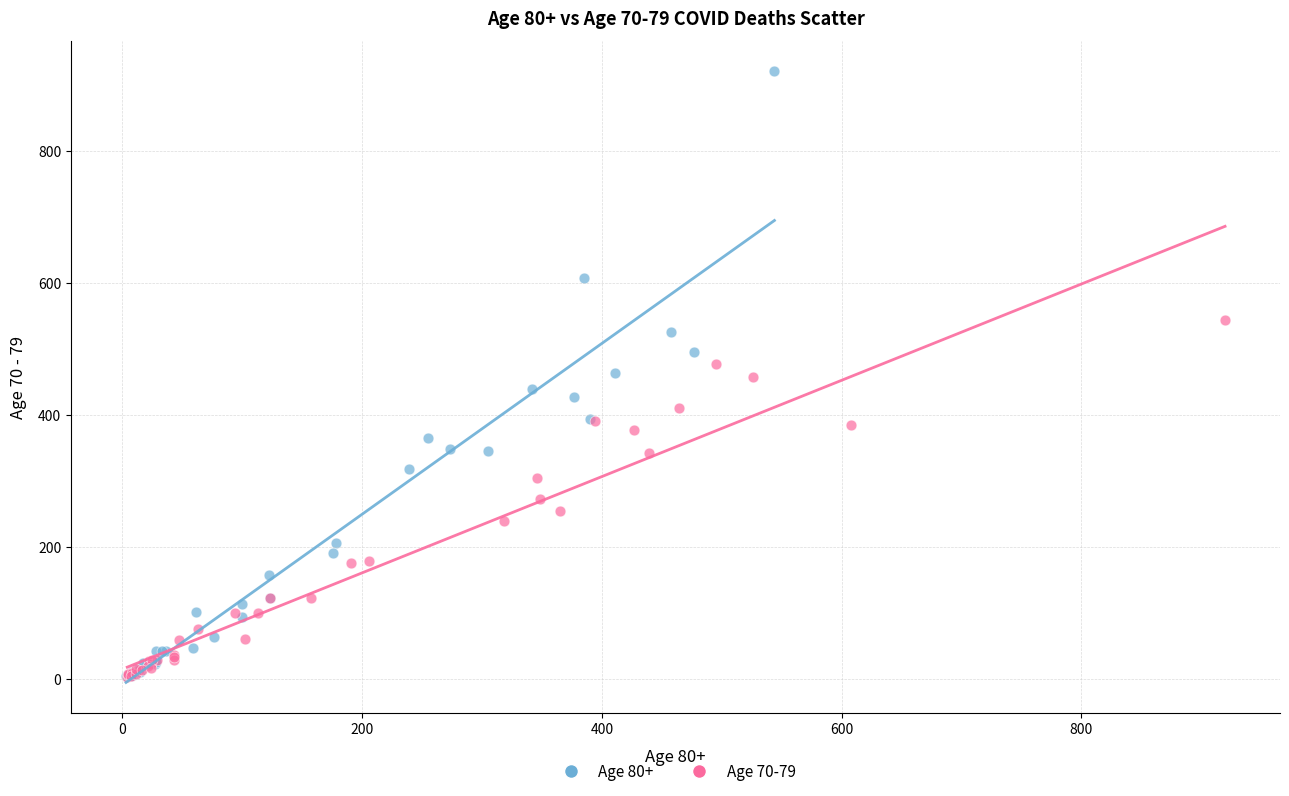

Which series has the widest spread of Y values?

Age 80+